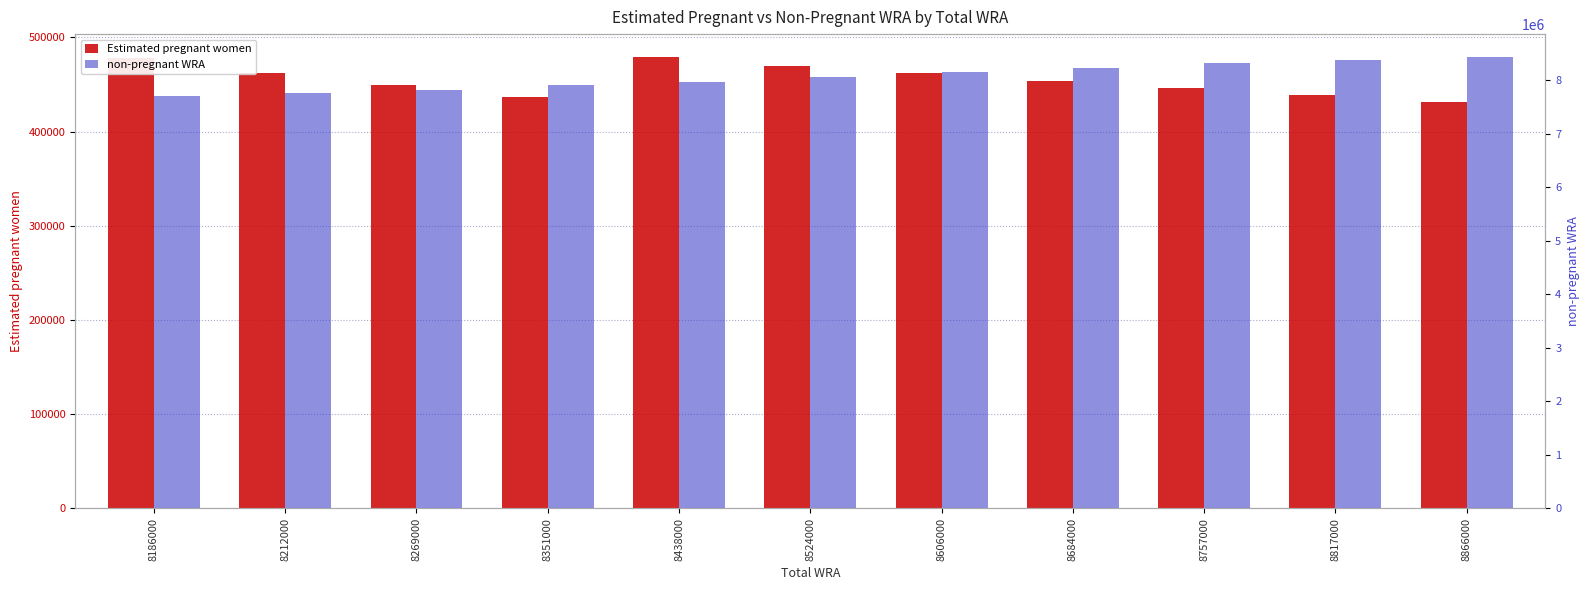

Is it true that Estimated pregnant women equals 674171.0 at 8606000?

False